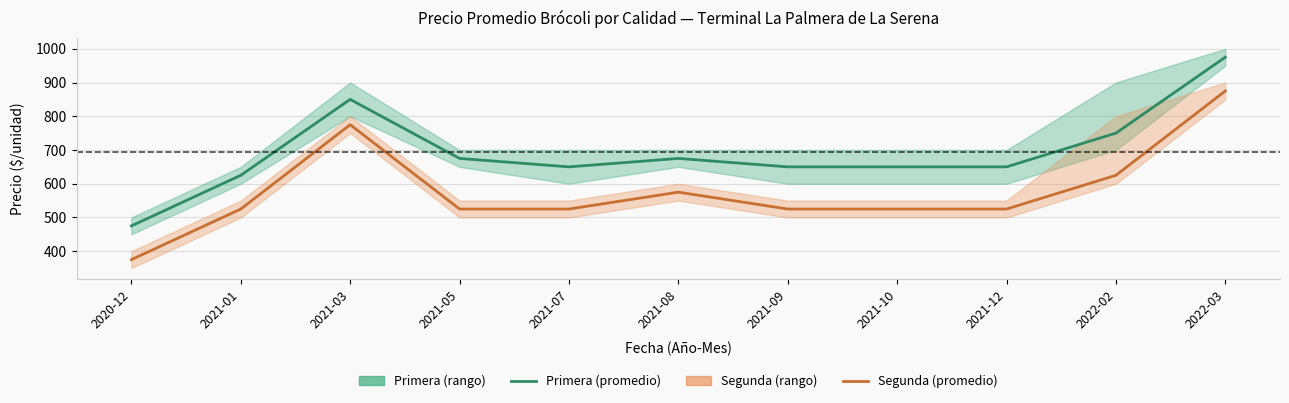

What is the label of the 5th point from the right?

2021-09